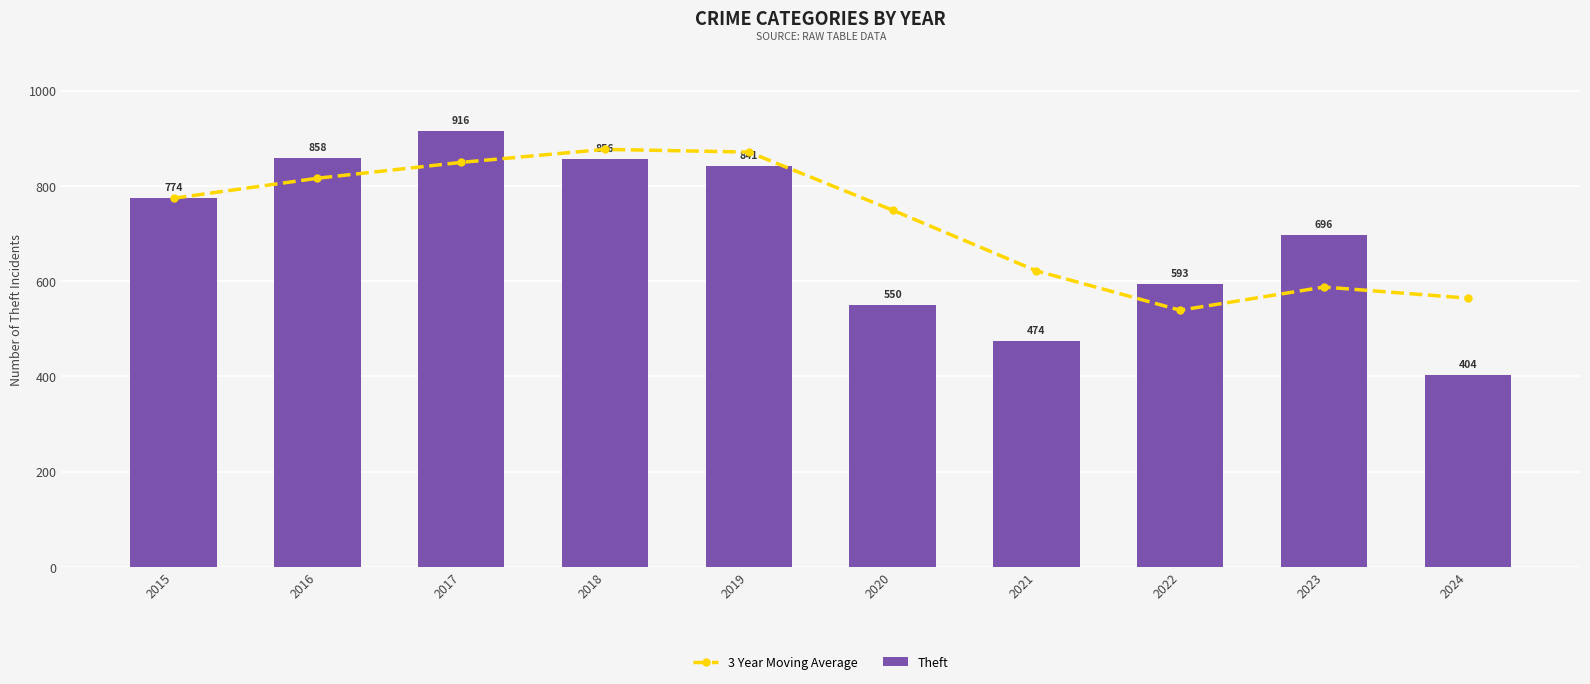

What is the greatest value displayed?

916.0